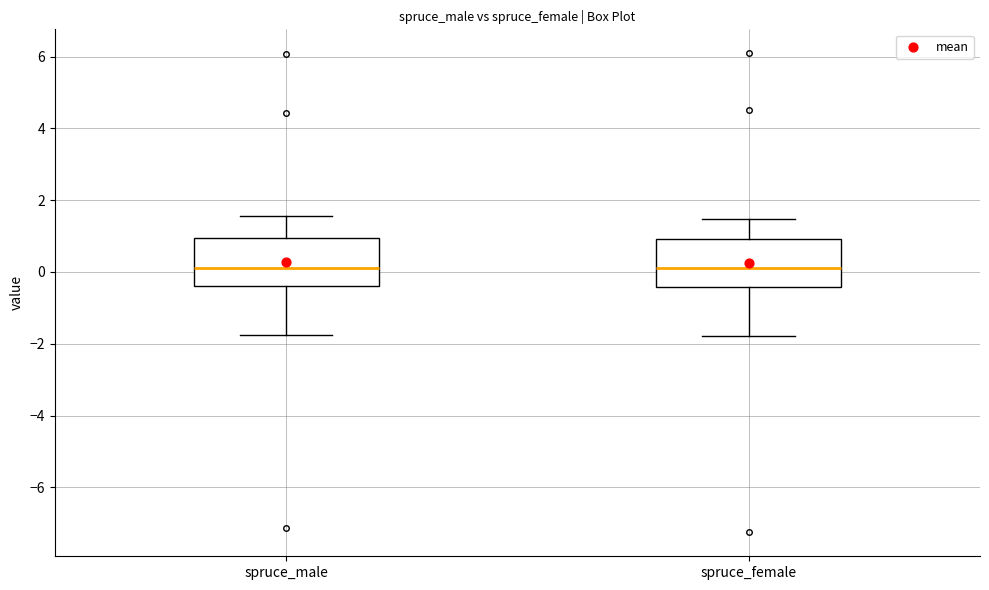

Reading left to right, read every box against the y-axis: the position of its median line, the range the box covers, and the ends of its whiskers. The values are not printed on the chart, so give them approximately, as read against the axis.

spruce_male: median 0.2, box -0.4 to 1.0, whiskers -1.8 to 1.6
spruce_female: median 0.0, box -0.4 to 1.0, whiskers -1.8 to 1.4